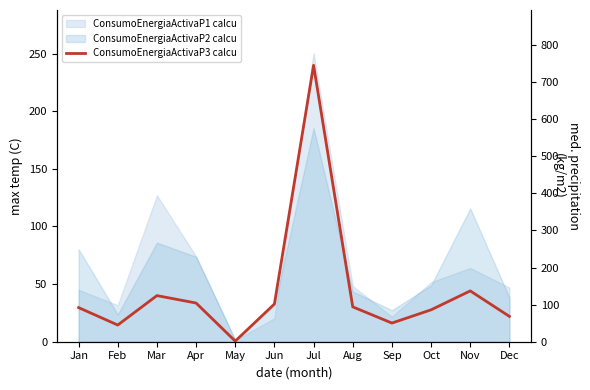

Does the chart have visible grid lines?

No